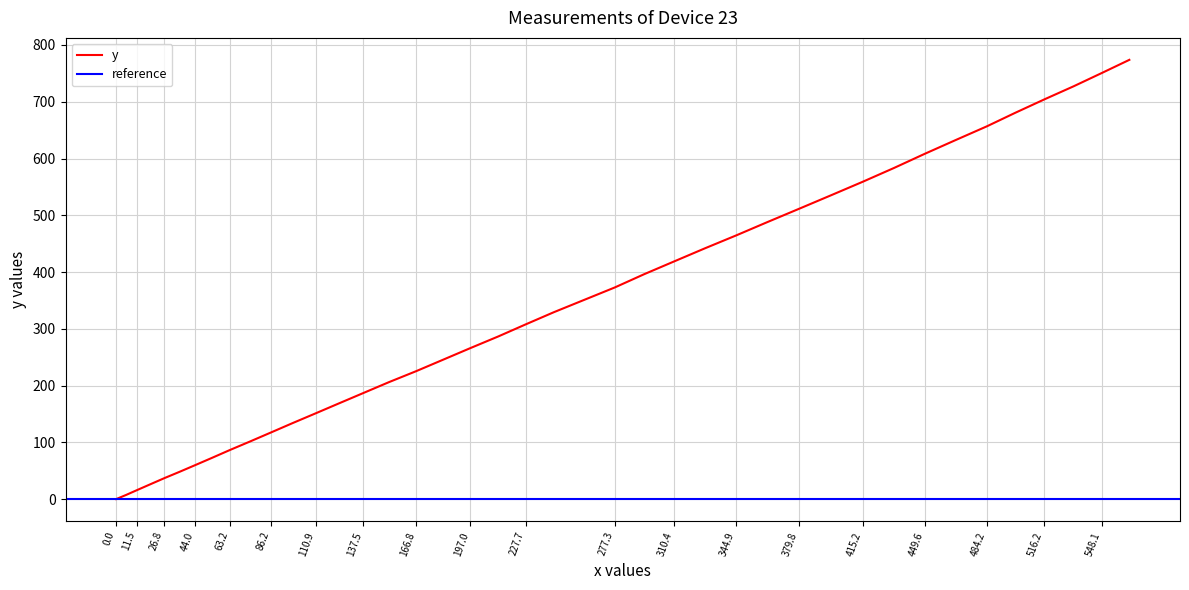

The value of y at 379.8 is 511.4. True or false?

True